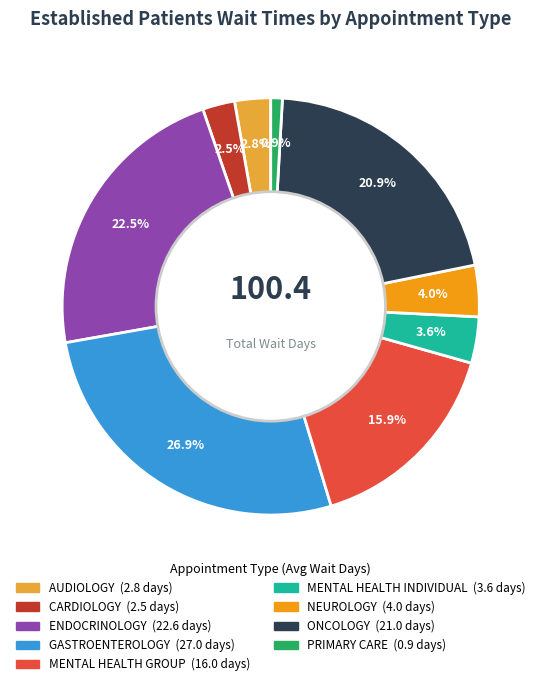

Is there a majority slice in this chart?

No